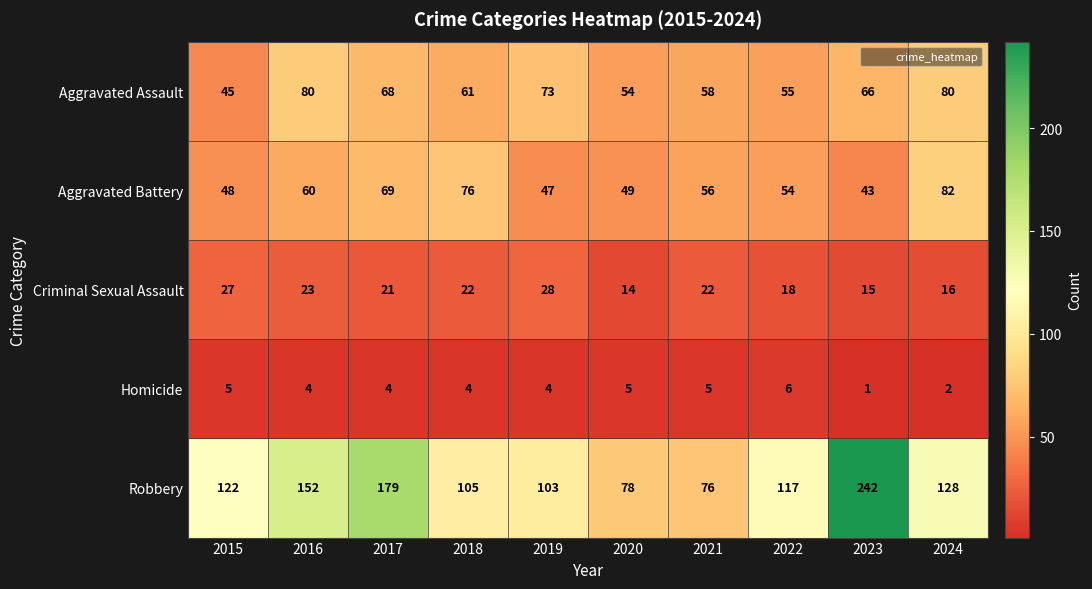

The Aggravated Assault series shows 66 at 2023. True or false?

True